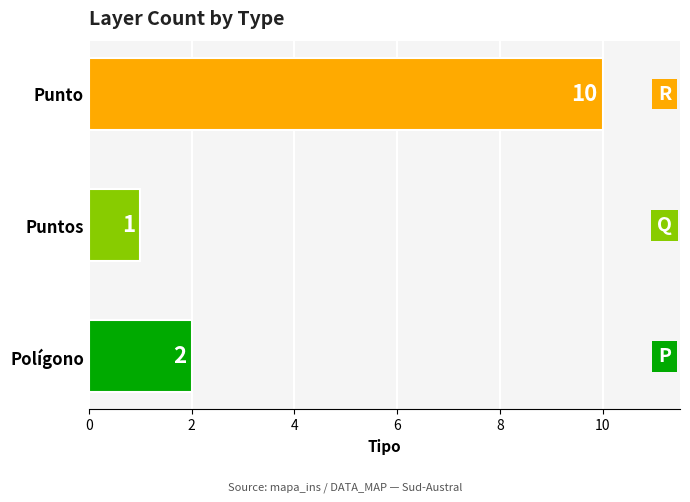

Count the values in the range 1 to 10.

3